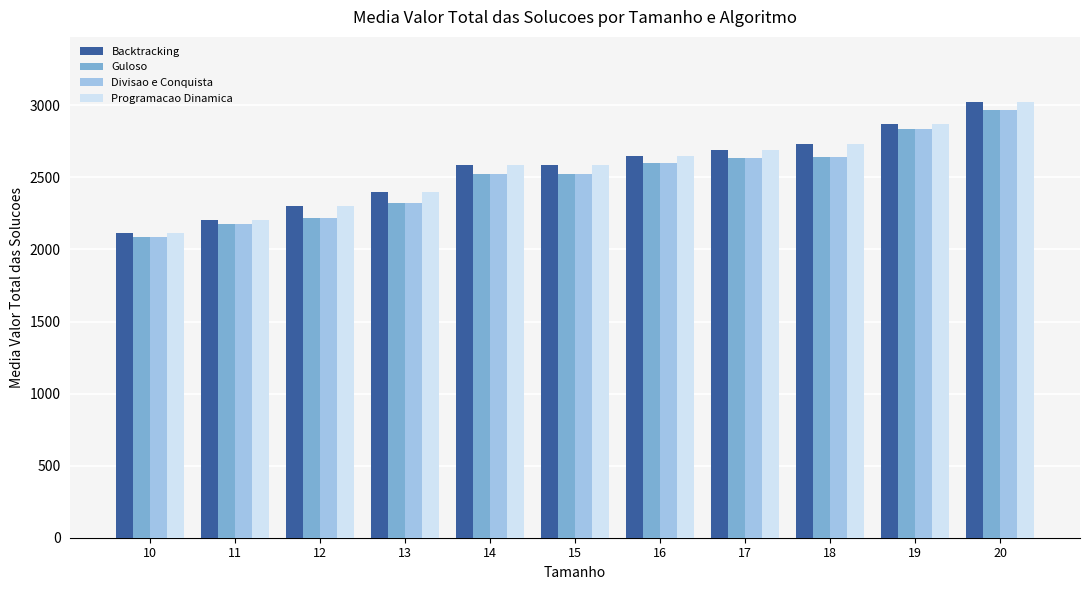

What is the value of the Divisao e Conquista bar at the 2nd from the left?

2178.7